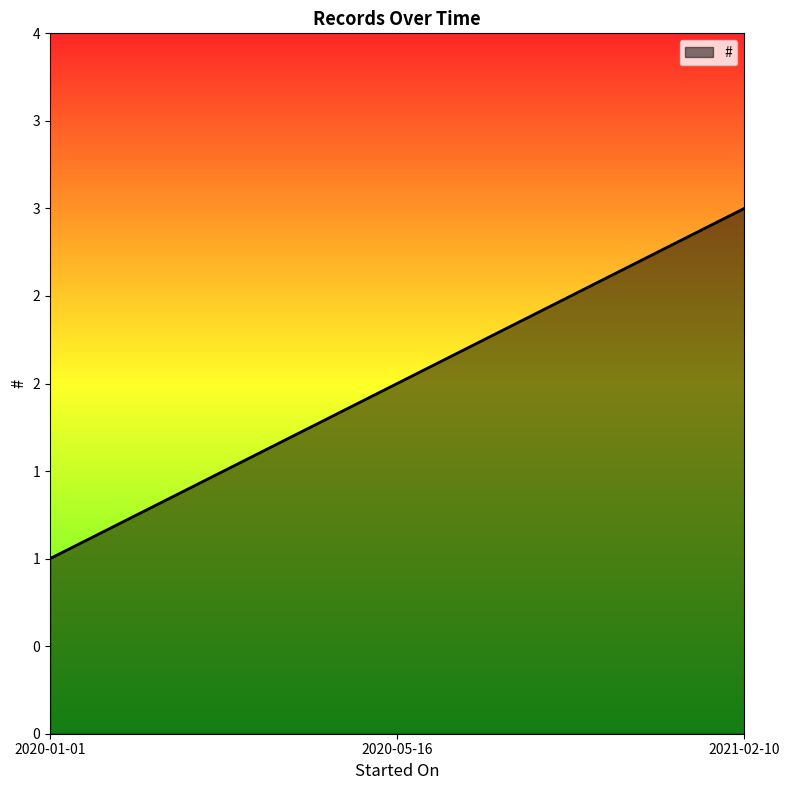

Rank the categories by value from highest to lowest.

2021-02-10, 2020-05-16, 2020-01-01